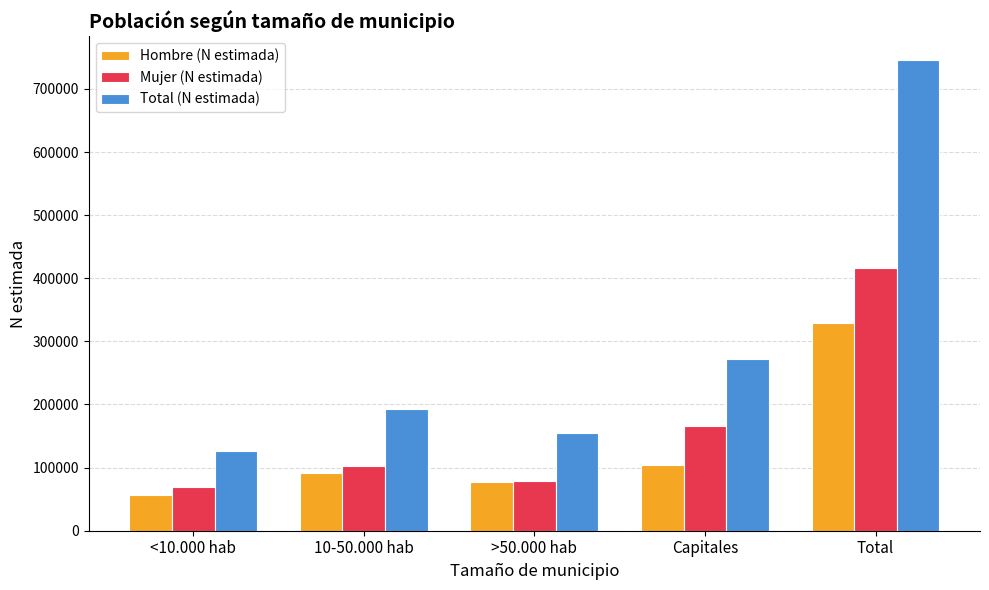

Between >50.000 hab and Capitales, which series saw the biggest shift?

Total (N estimada)